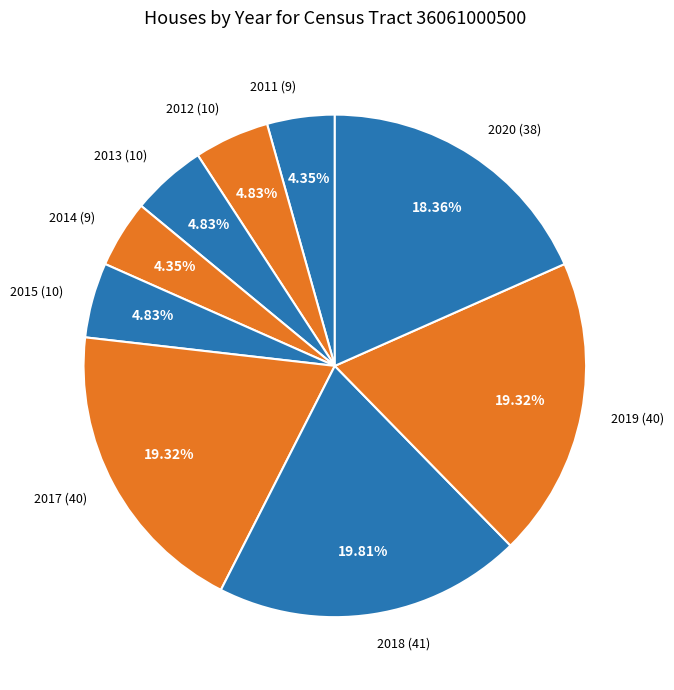

Is it true that 2018 is 20% of the pie?

True